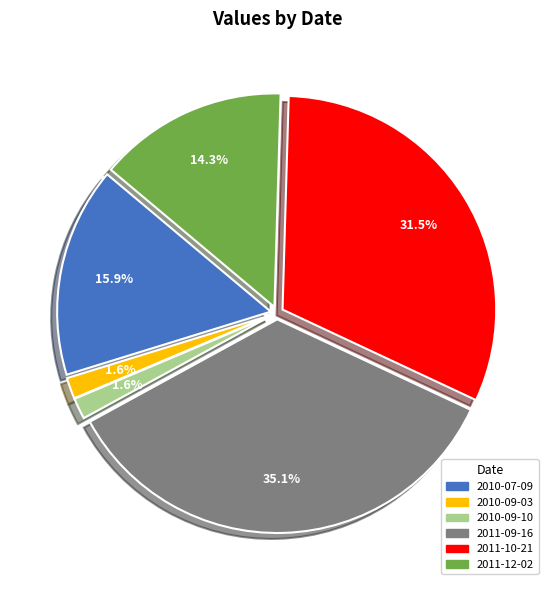

What is the total percentage of 2010-07-09 and 2010-09-03?

17.5%